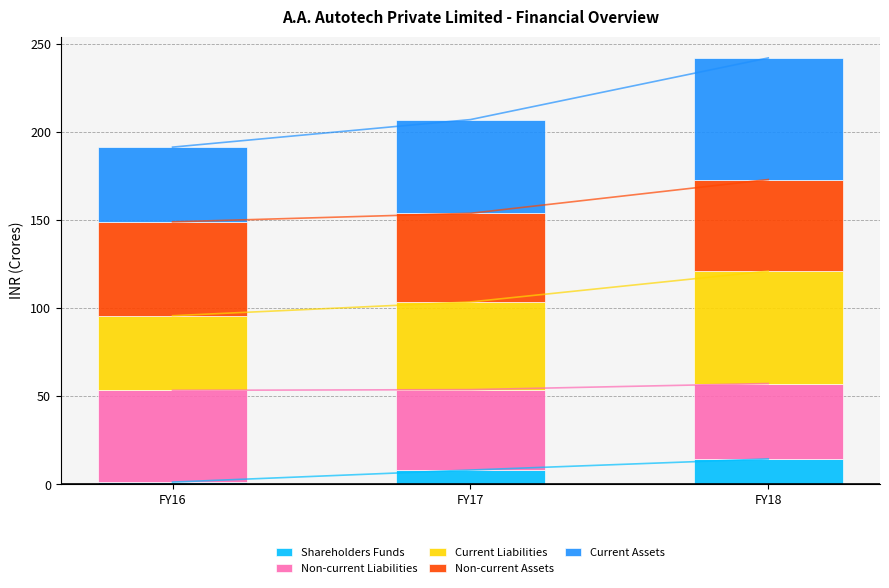

Count the number of categories in the chart.

3